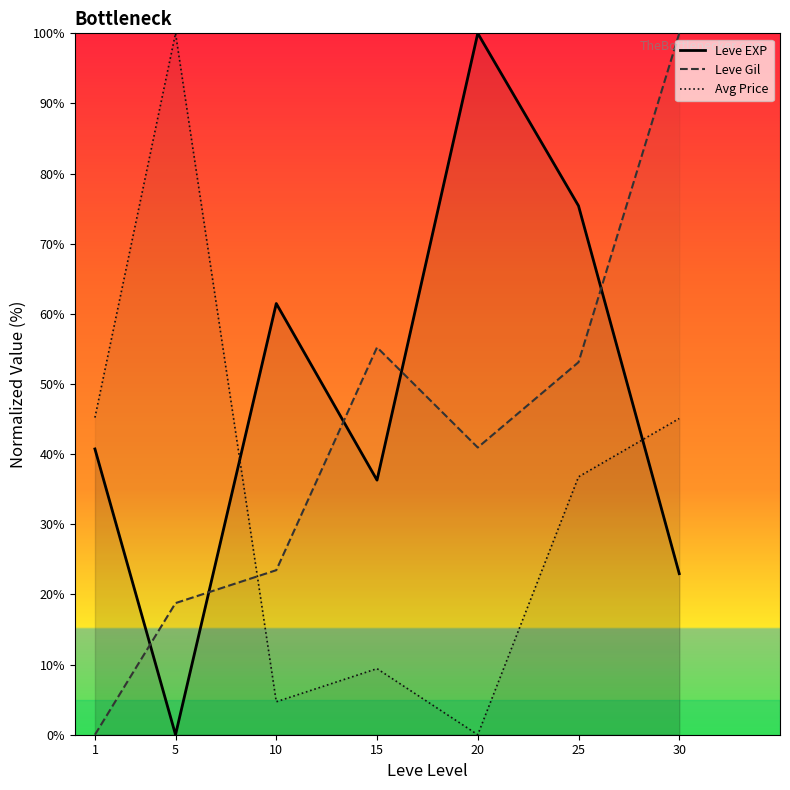

What is the difference between the Leve Gil values at 5 and 20?

22.2